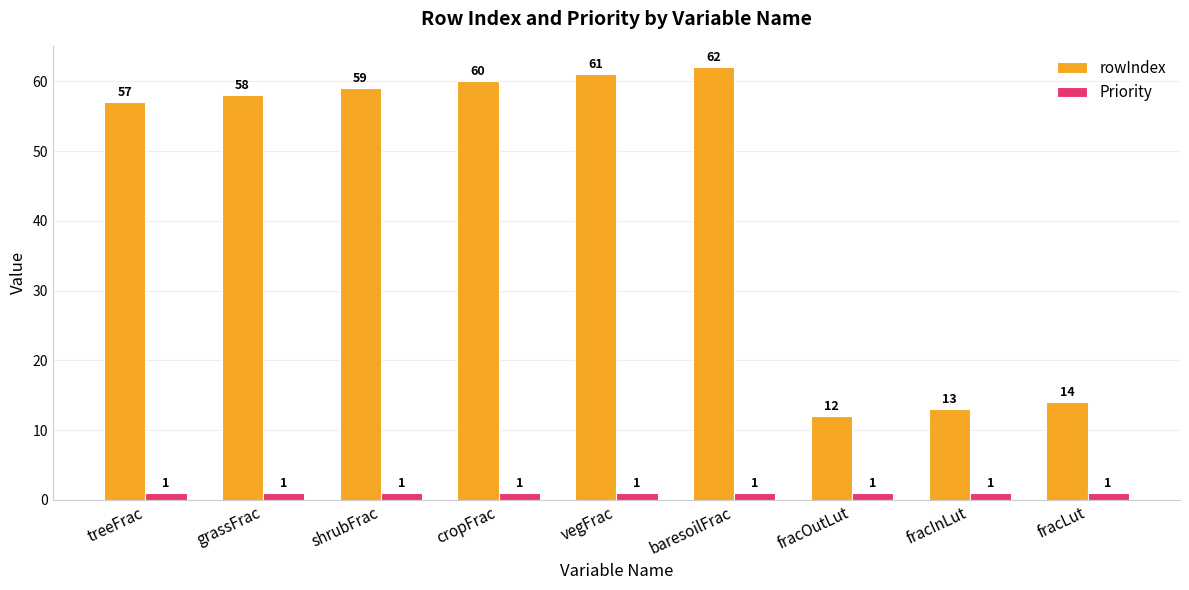

What is the spread (max minus min) of values at baresoilFrac?

61